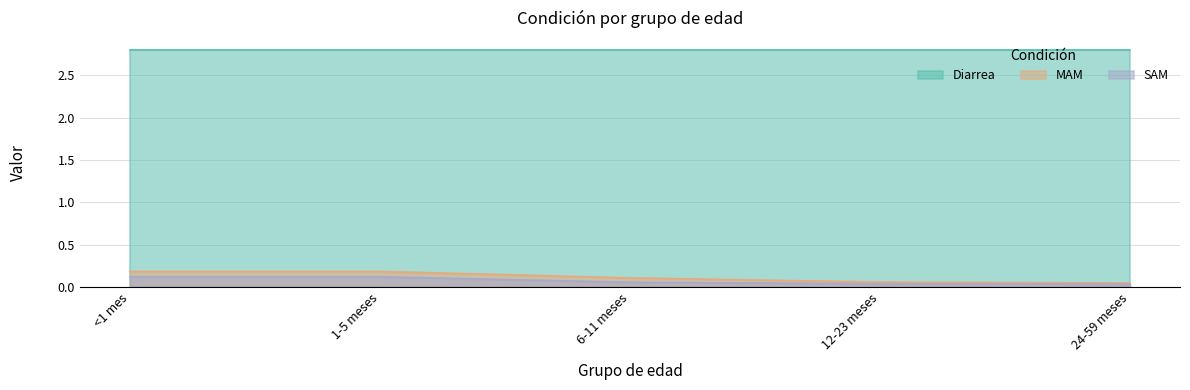

What is the difference between the highest and lowest values at <1 mes?

2.7